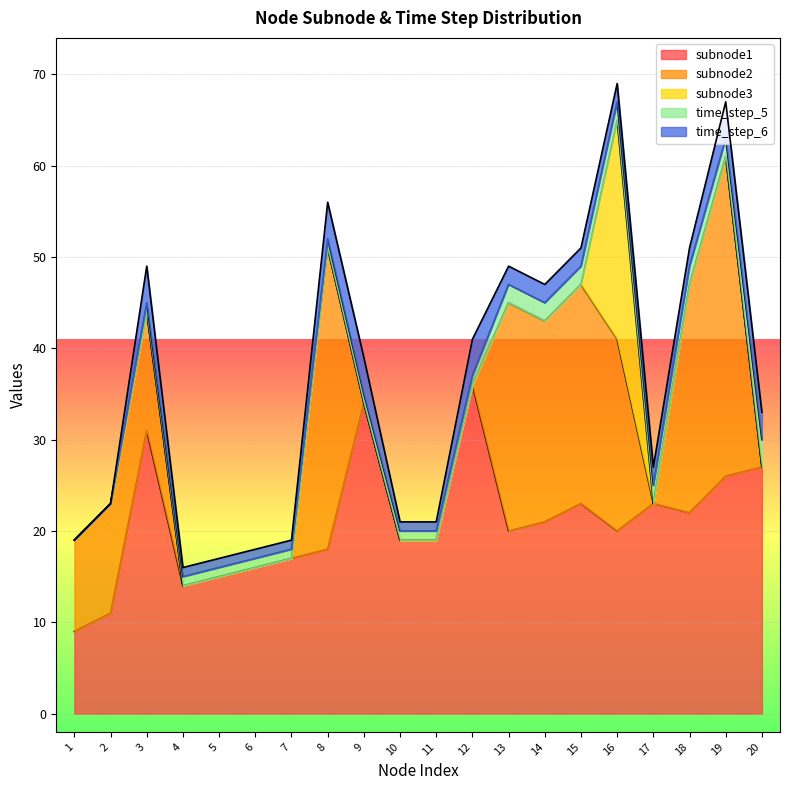

Which series ends up on top after the final intersection of time_step_6 and subnode2?

time_step_6